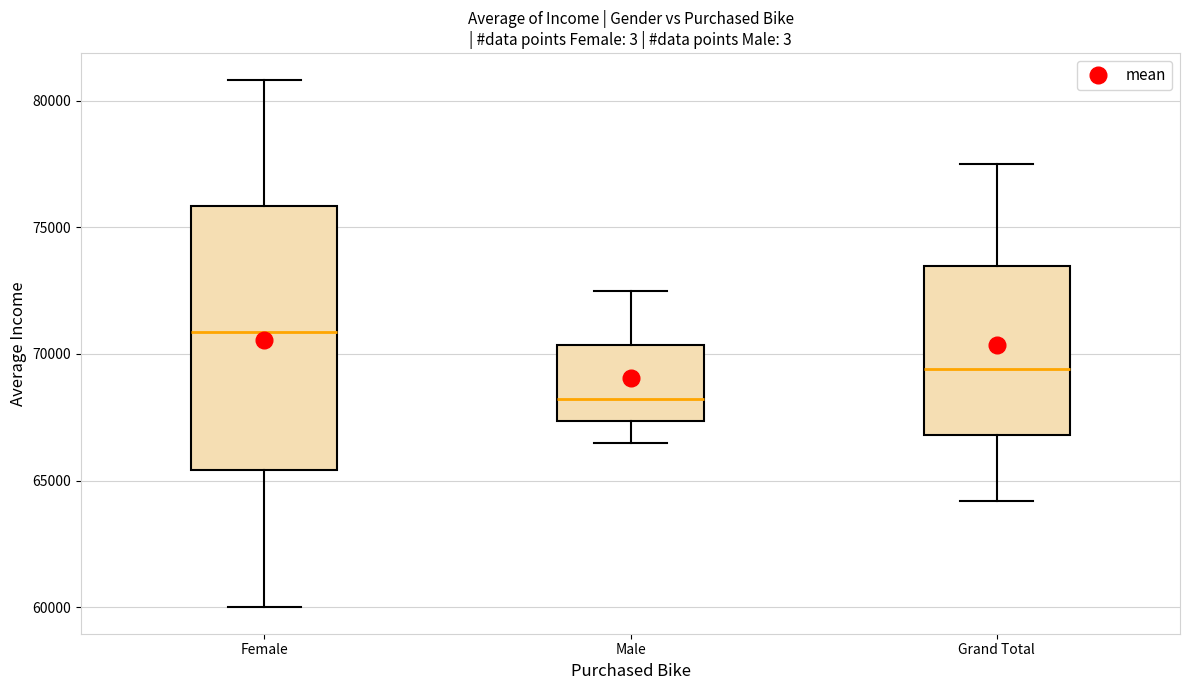

Reading left to right, transcribe this box plot: for each box, give where its median line is, the range the box spans, and where its two whiskers end, as read against the y-axis. The values are not printed on the chart, so give them approximately, as read against the axis.

Female: median 71000, box 65500 to 76000, whiskers 60000 to 81000
Male: median 68000, box 67500 to 70500, whiskers 66500 to 72500
Grand Total: median 69500, box 67000 to 73500, whiskers 64000 to 77500